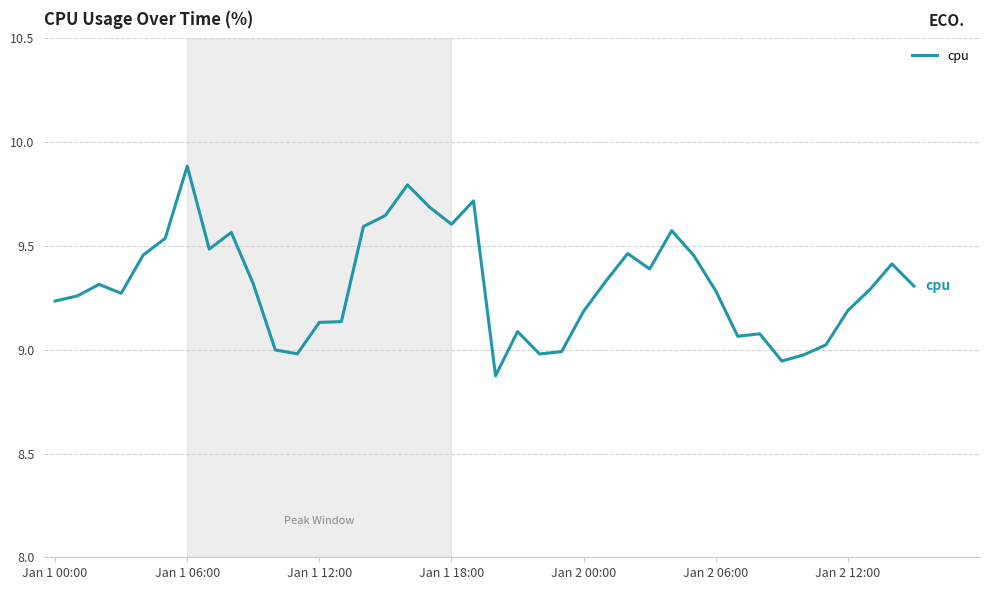

What is the difference between the maximum and minimum values?

1.0